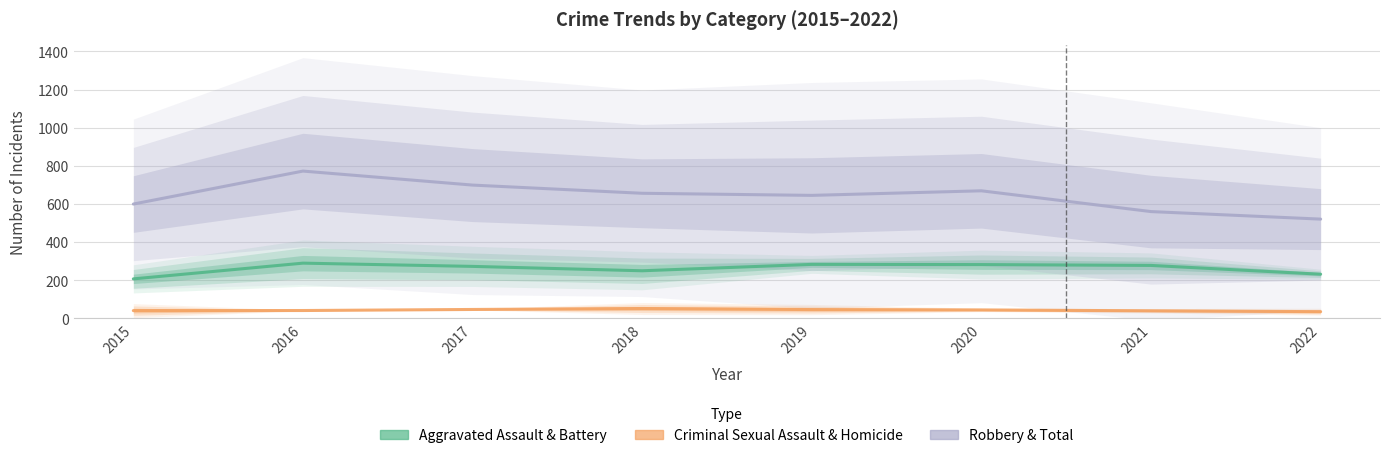

At 2018, list the series in order from largest to smallest.

Robbery & Total, Aggravated Assault & Battery, Criminal Sexual Assault & Homicide